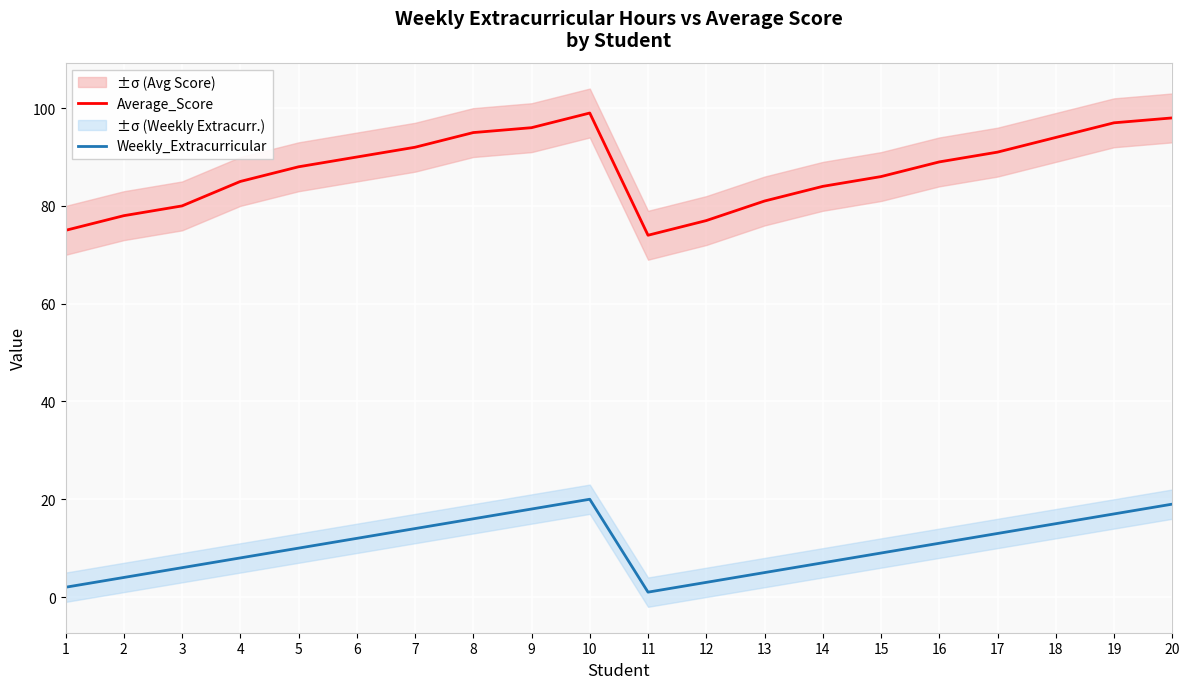

How many distinct data groups are displayed?

2